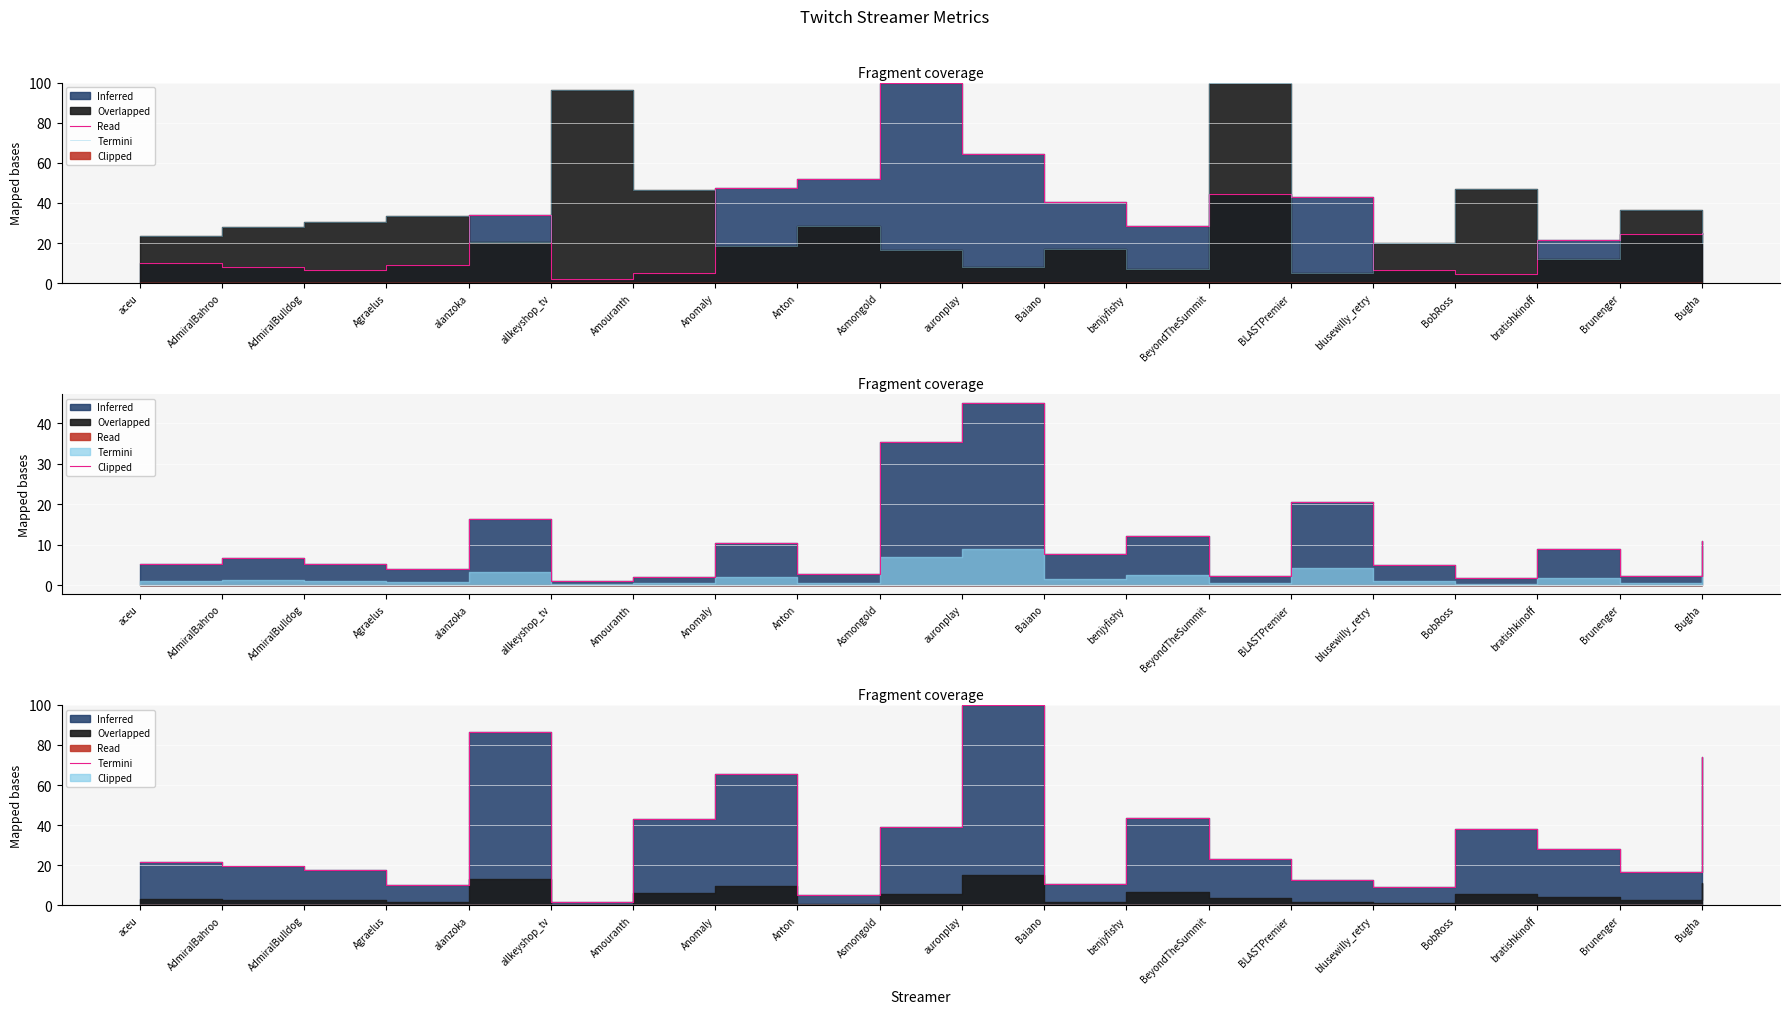

After their last crossing, which series has the higher values: Clipped or Termini?

Termini